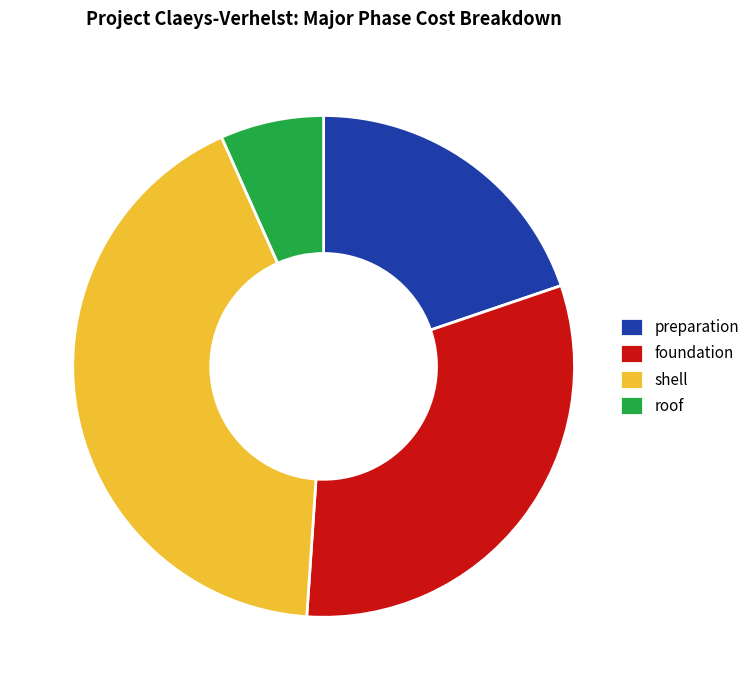

Count the number of slices in the pie.

4